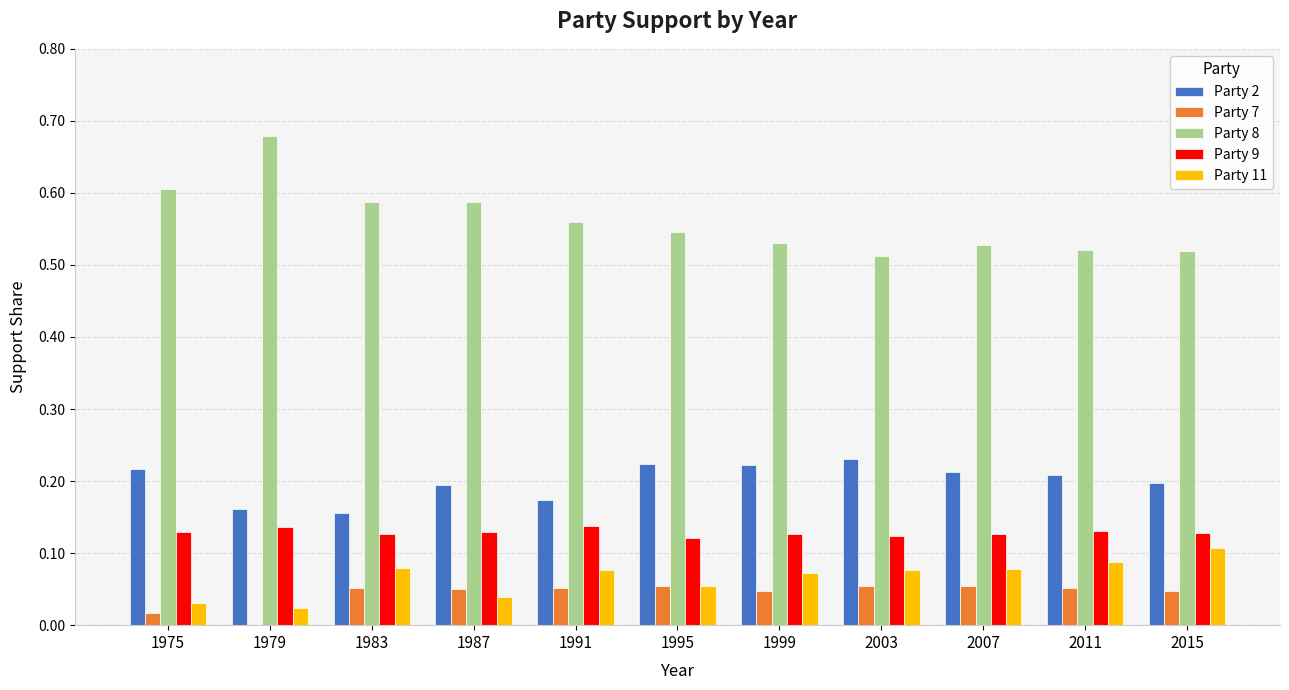

The Party 7 series shows 0.1 at 2011. True or false?

True